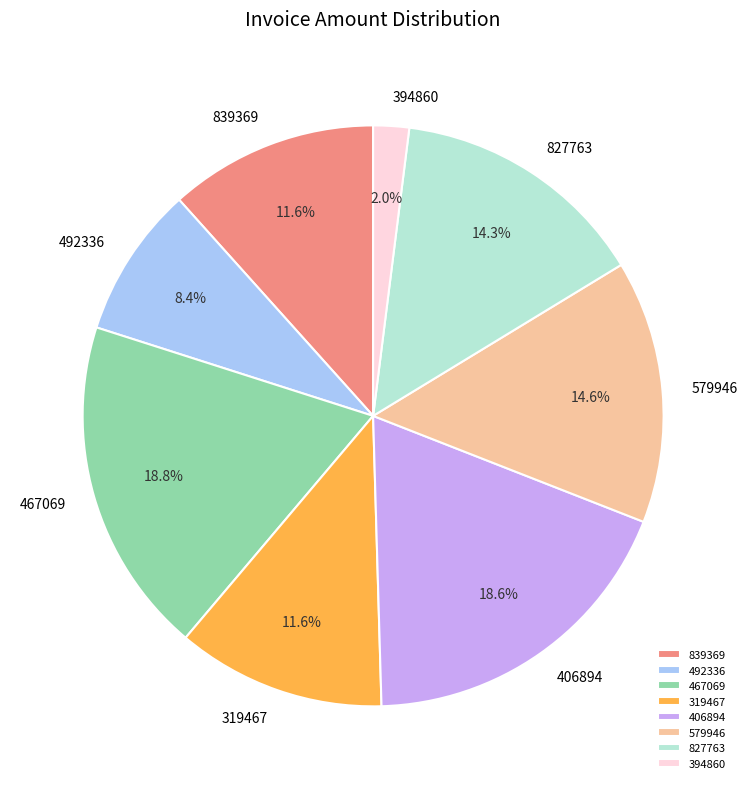

What is the total percentage of 406894 and 827763?

32.9%